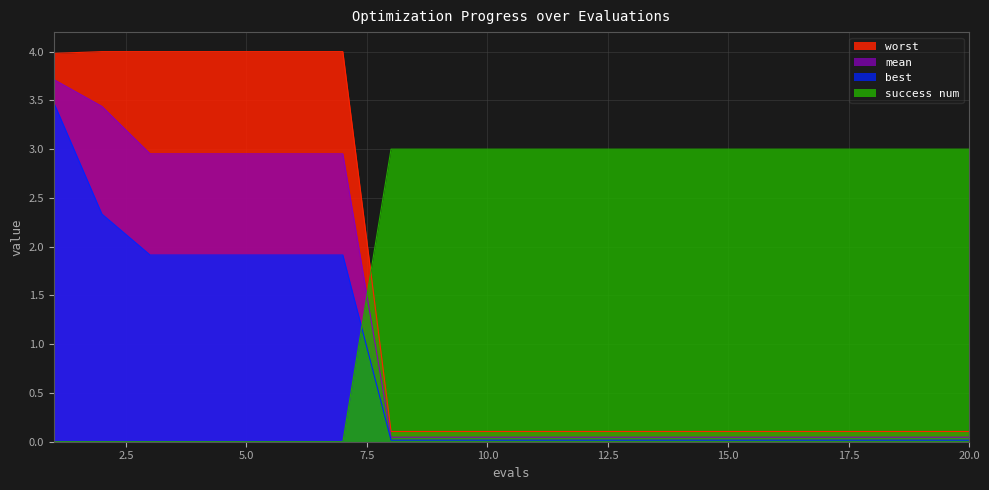

What is the spread (max minus min) of values at 11?

3.0